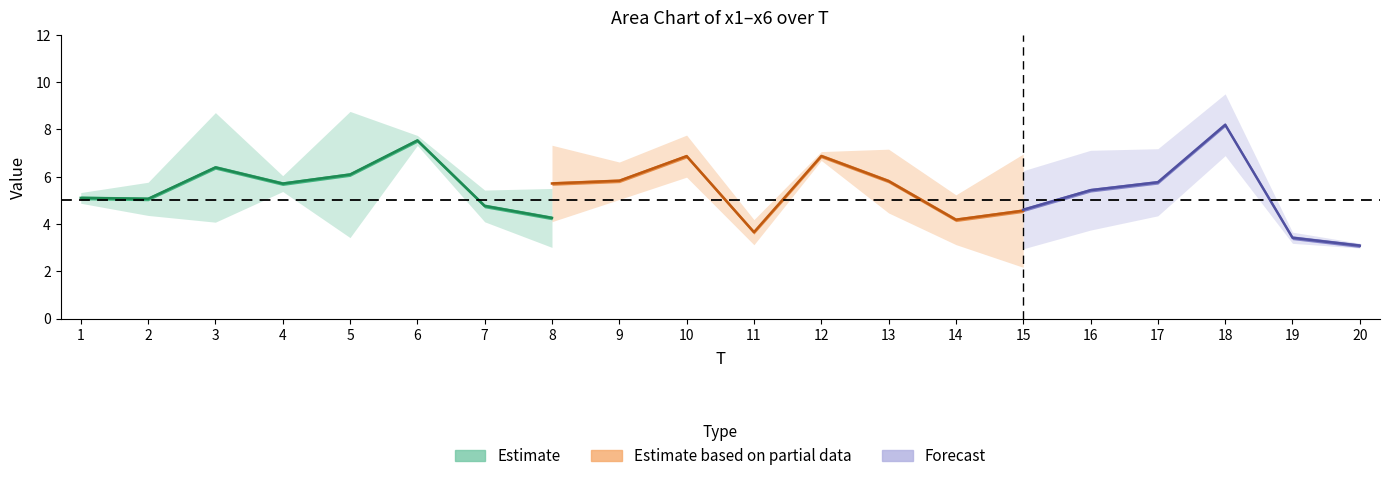

What is the minimum value shown in the chart?

2.1